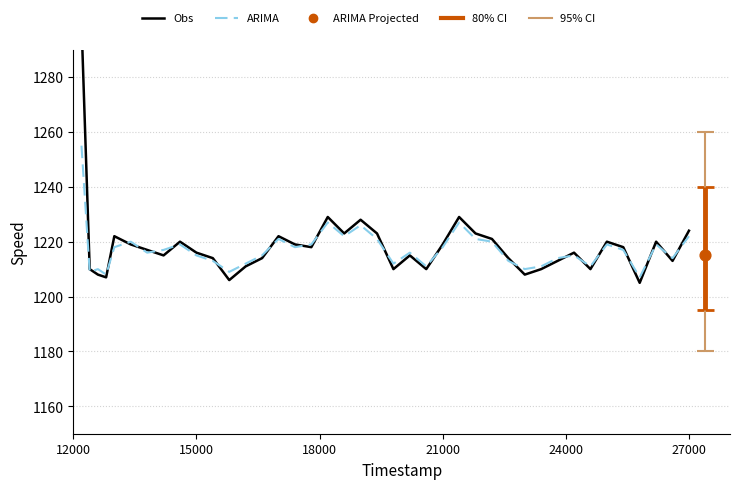

Which series reaches the maximum Y coordinate?

Obs